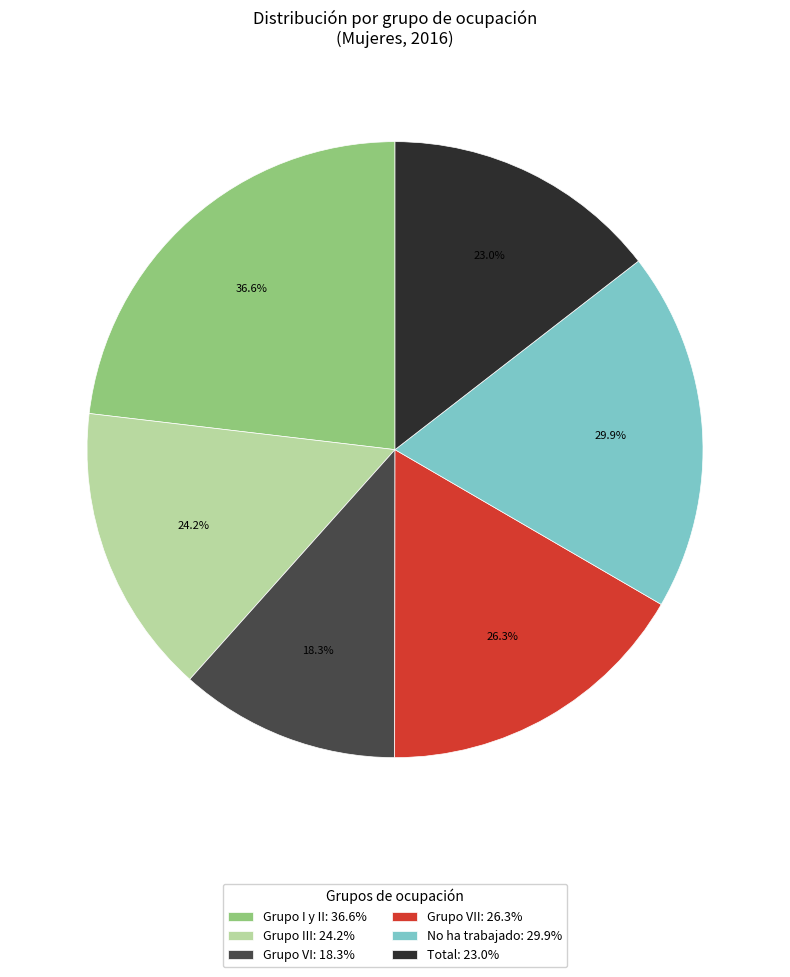

Is the sum of Total and No ha trabajado greater than half?

No